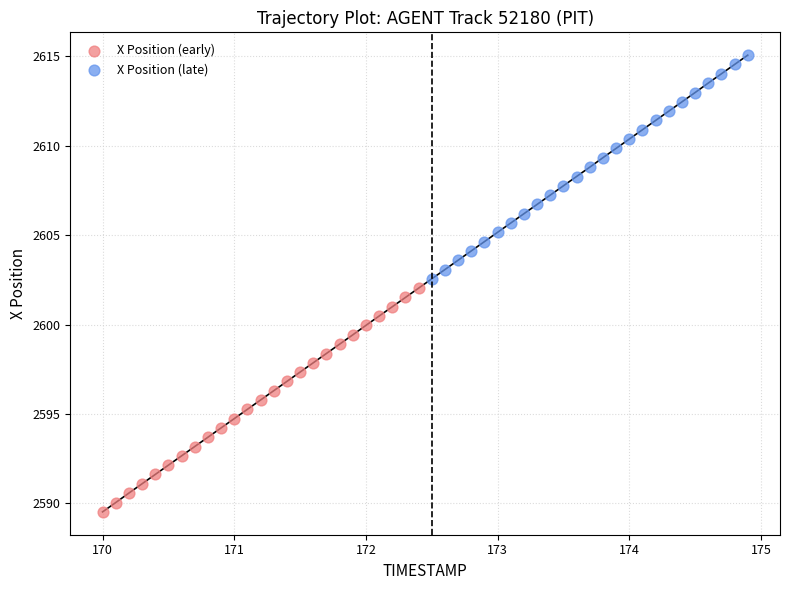

Which series reaches the minimum Y coordinate?

X Position (early)